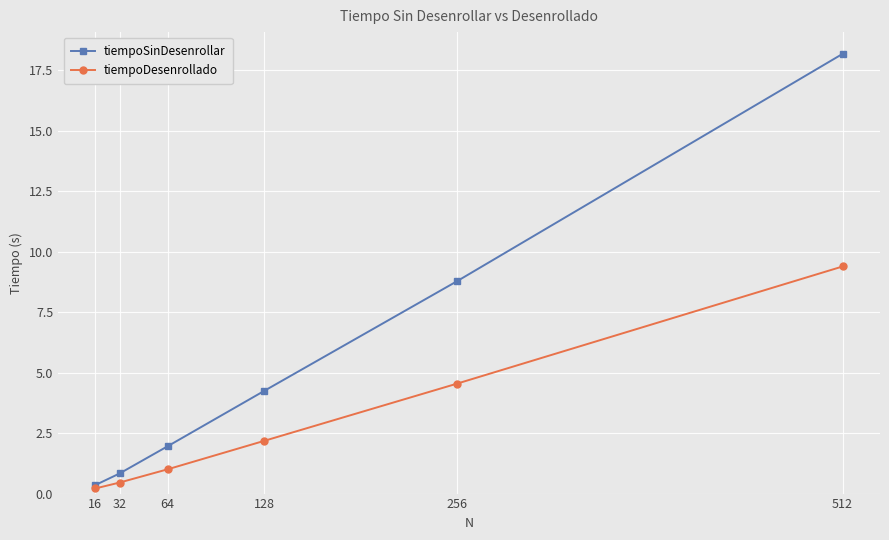

Which series has the largest total across all categories?

tiempoSinDesenrollar